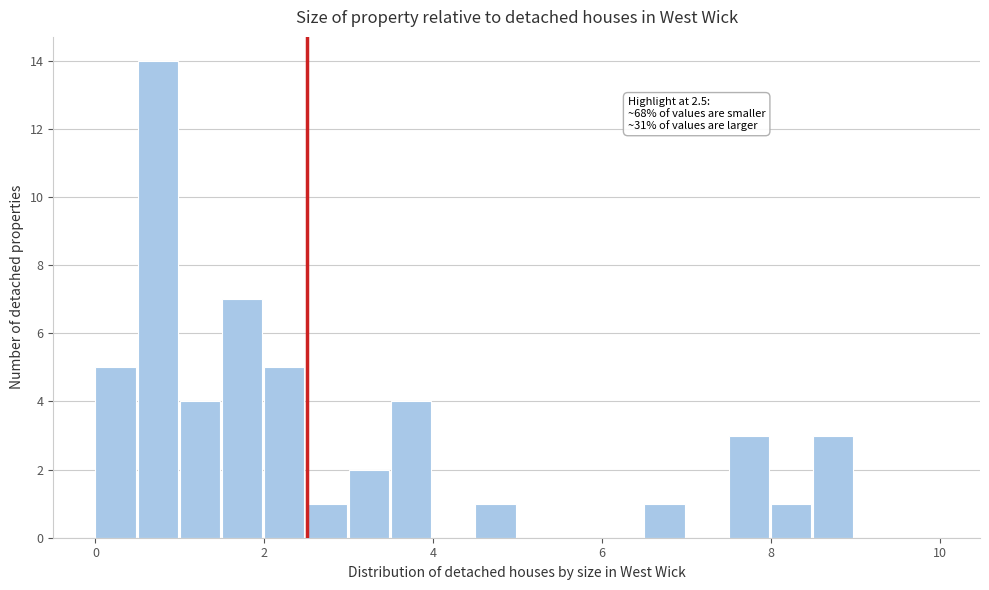

Around what value on the x-axis is the tallest bar? Give the approximate position of its centre, as read against the axis.

0.8